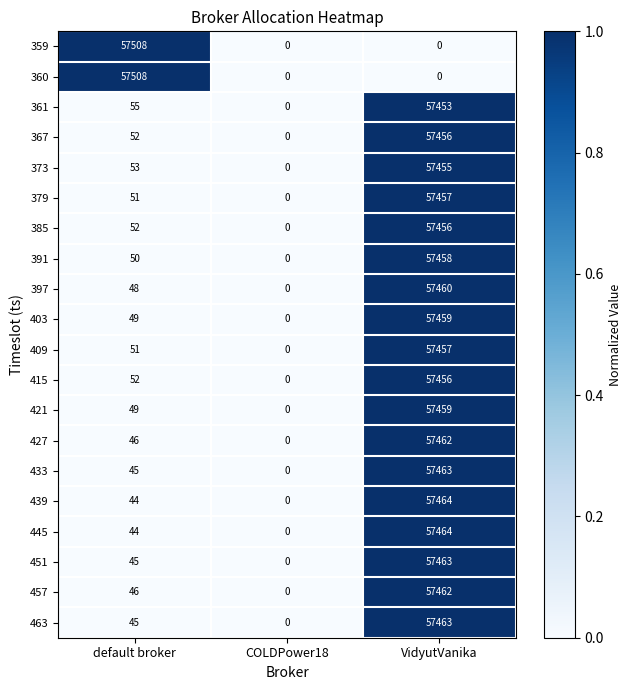

At which category is the sum across all series the highest?

VidyutVanika